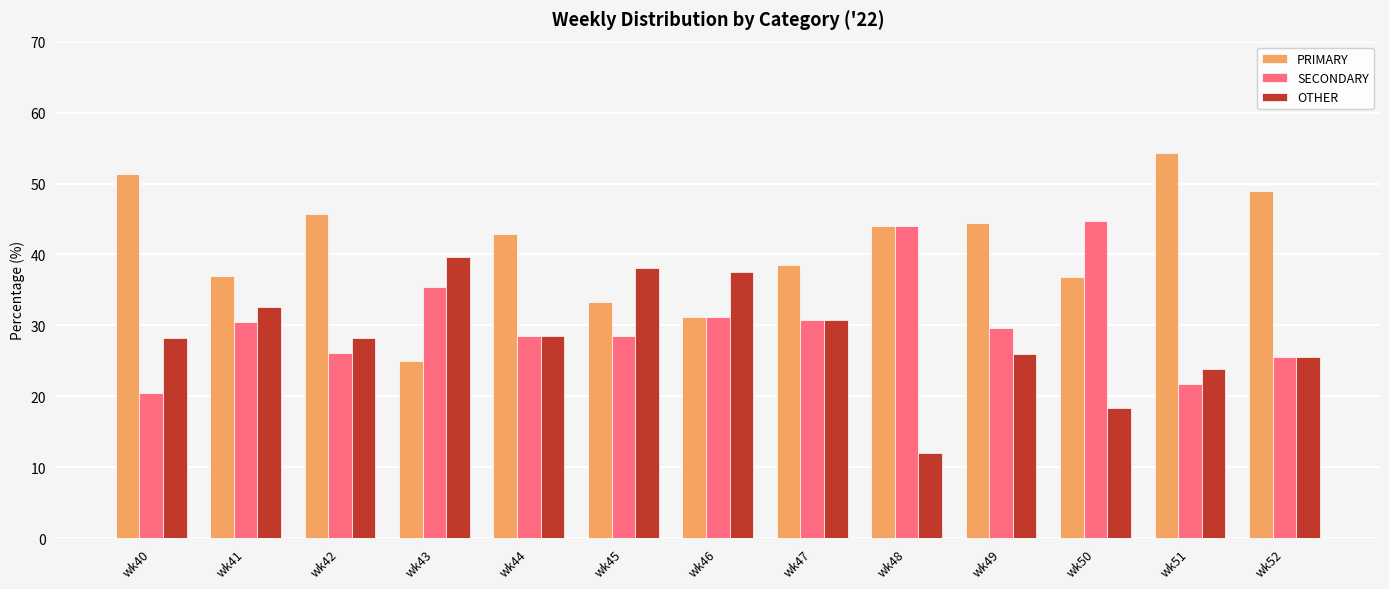

Between wk43 and wk50, which series saw the biggest shift?

OTHER